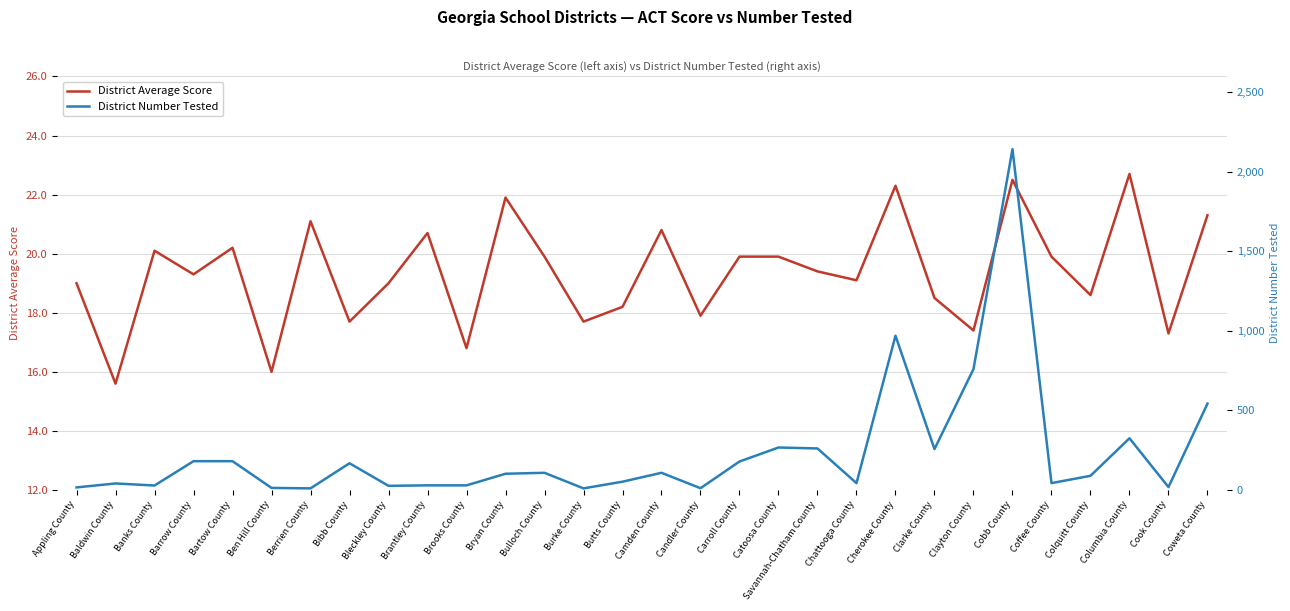

At Brantley County, list the series in order from largest to smallest.

District Number Tested, District Average Score